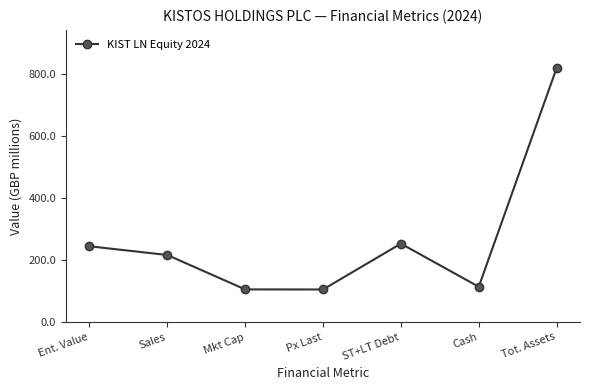

How many interior local peaks (higher than both neighbors) does the data have?

1